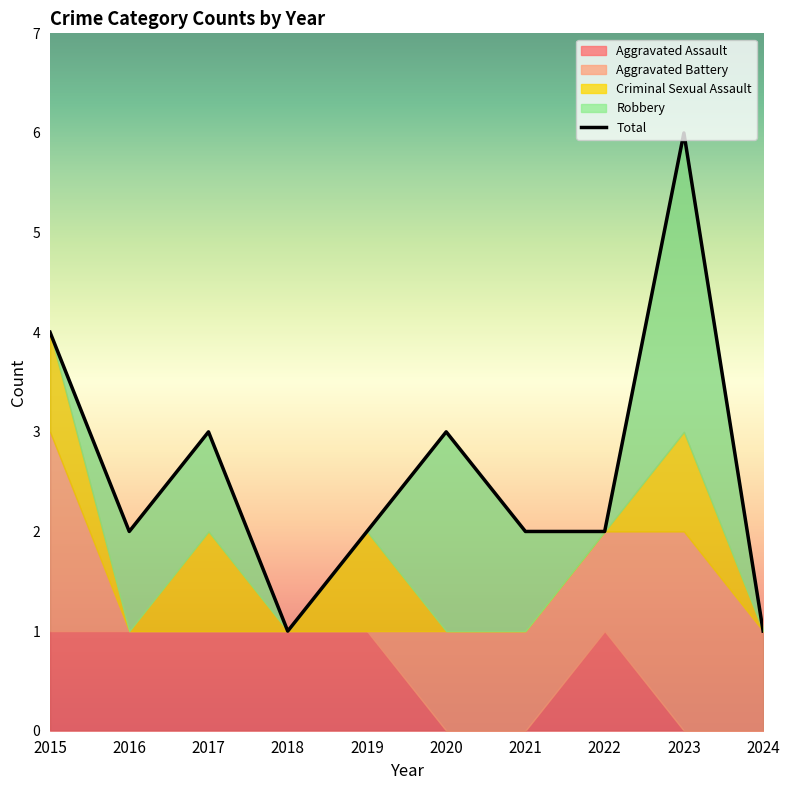

In Criminal Sexual Assault, how many points are lower than both neighbors (excluding endpoints)?

2